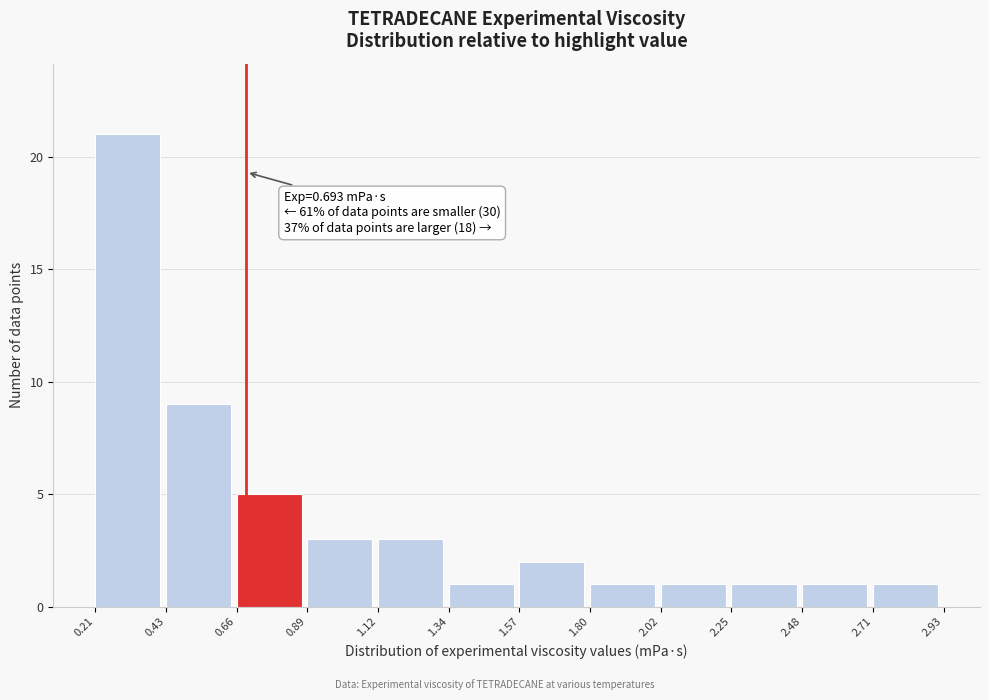

Over which range of the x-axis is the bar tallest?

0.21 to 0.43